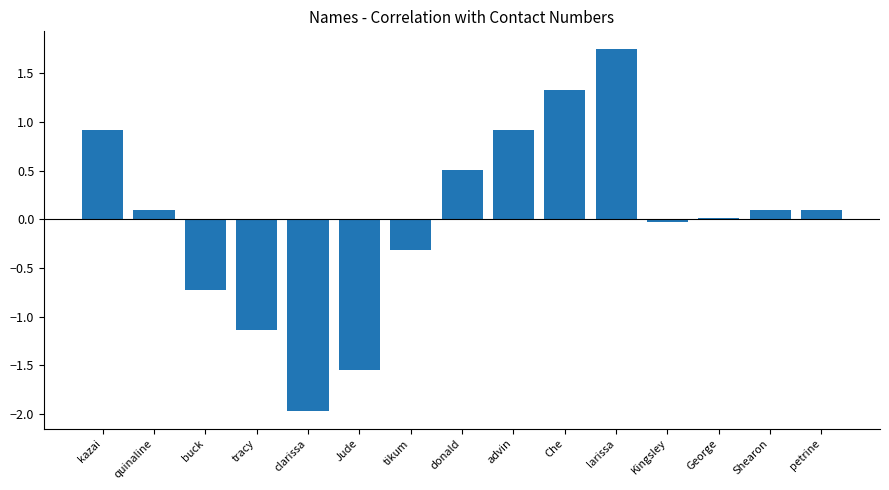

What is the difference between the maximum and minimum values?

3.7